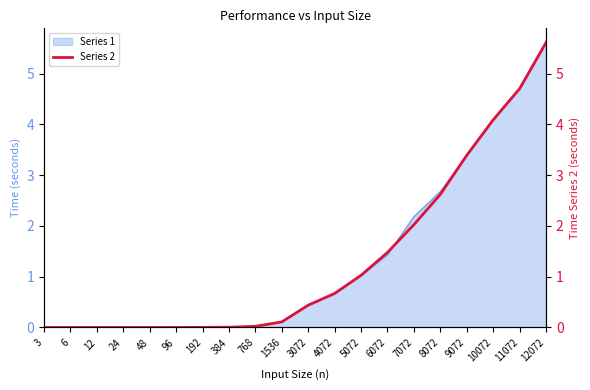

The Series 1 series shows 0.0 at 192. True or false?

True